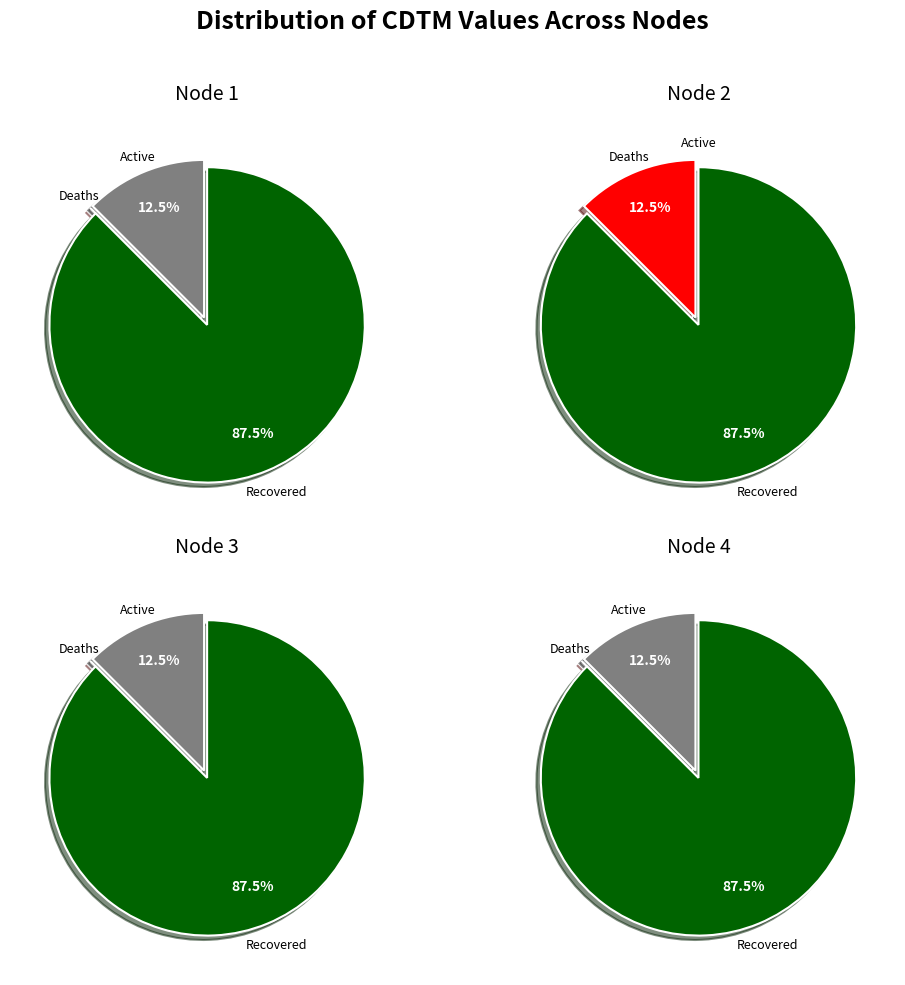

Which series has the largest range (max minus min)?

Node 1